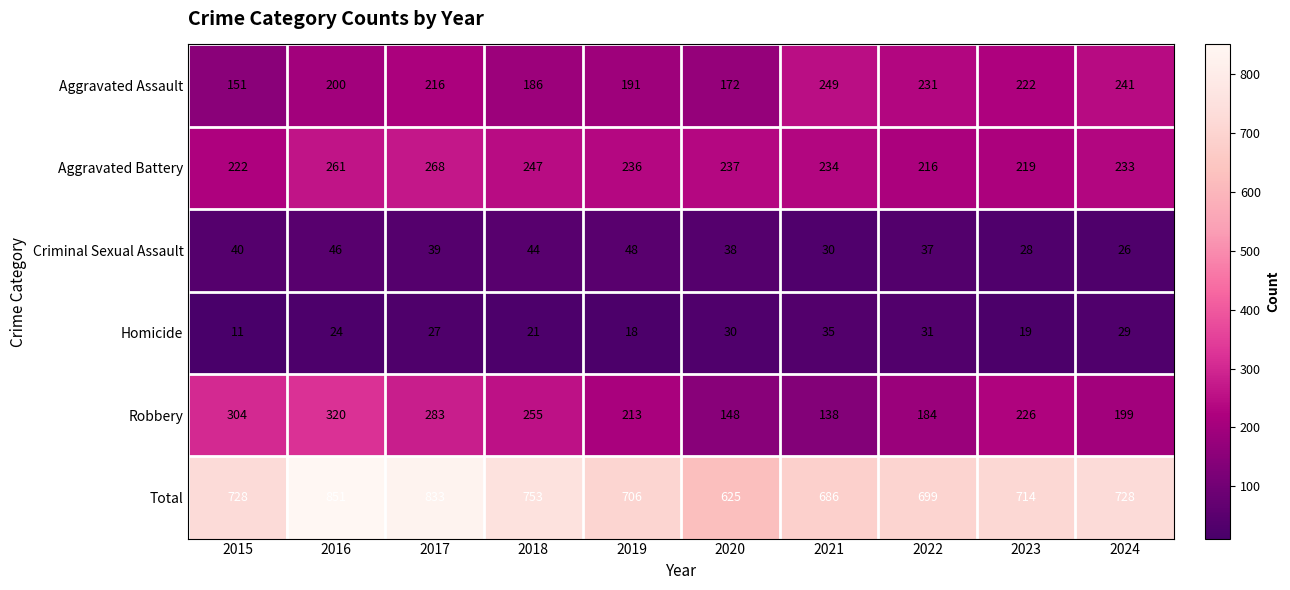

What is the average value of the Total series?

732